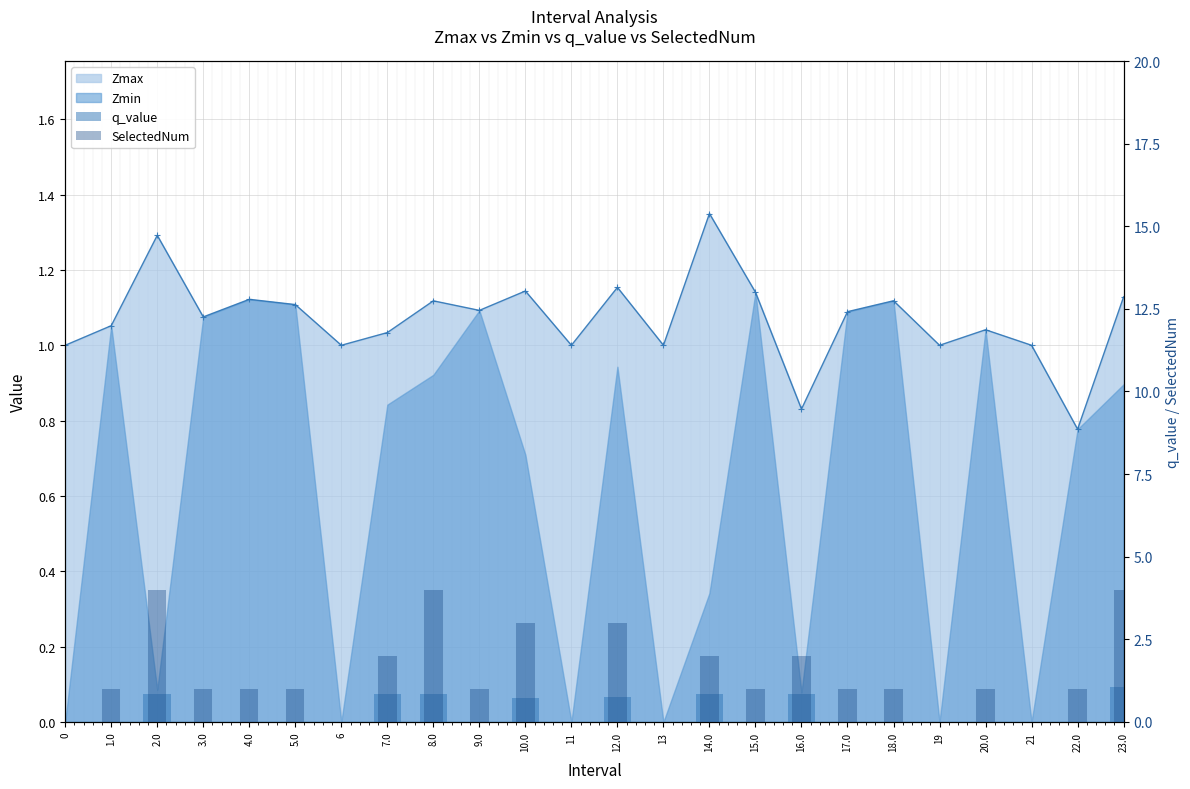

What is the label of the 15th bar from the left?

14.0